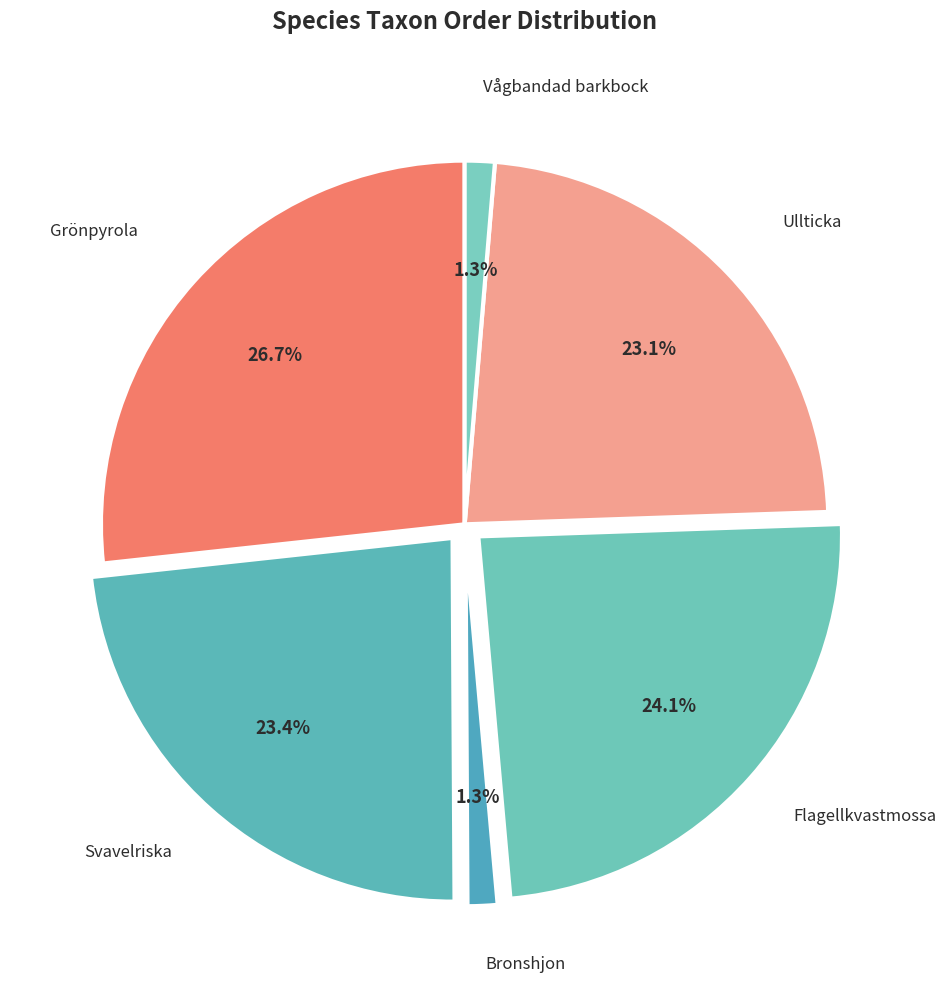

How many slices are in this pie chart?

6